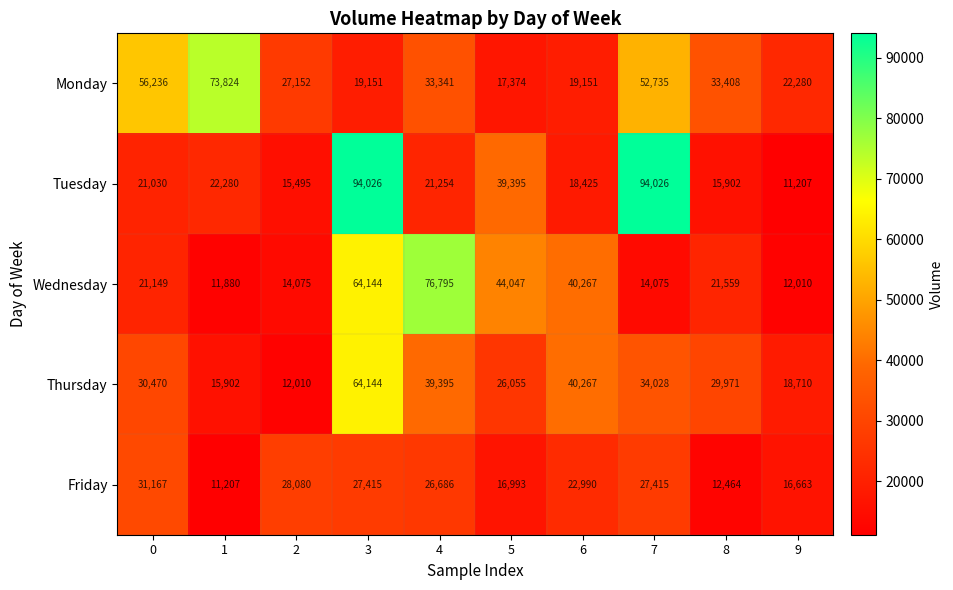

What is the difference between the maximum and second lowest values in the Friday series?

18703